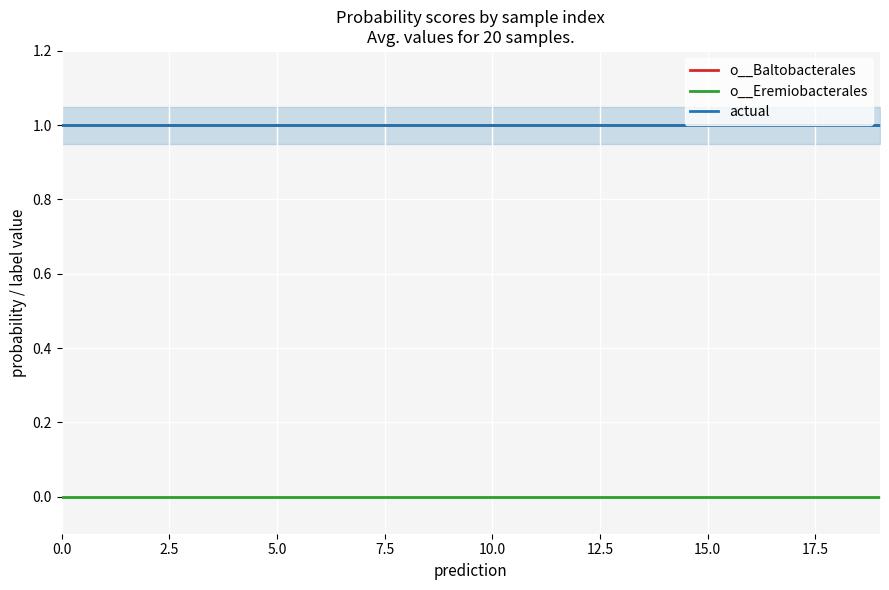

The value of o__Baltobacterales at 9 is 1.5. True or false?

False